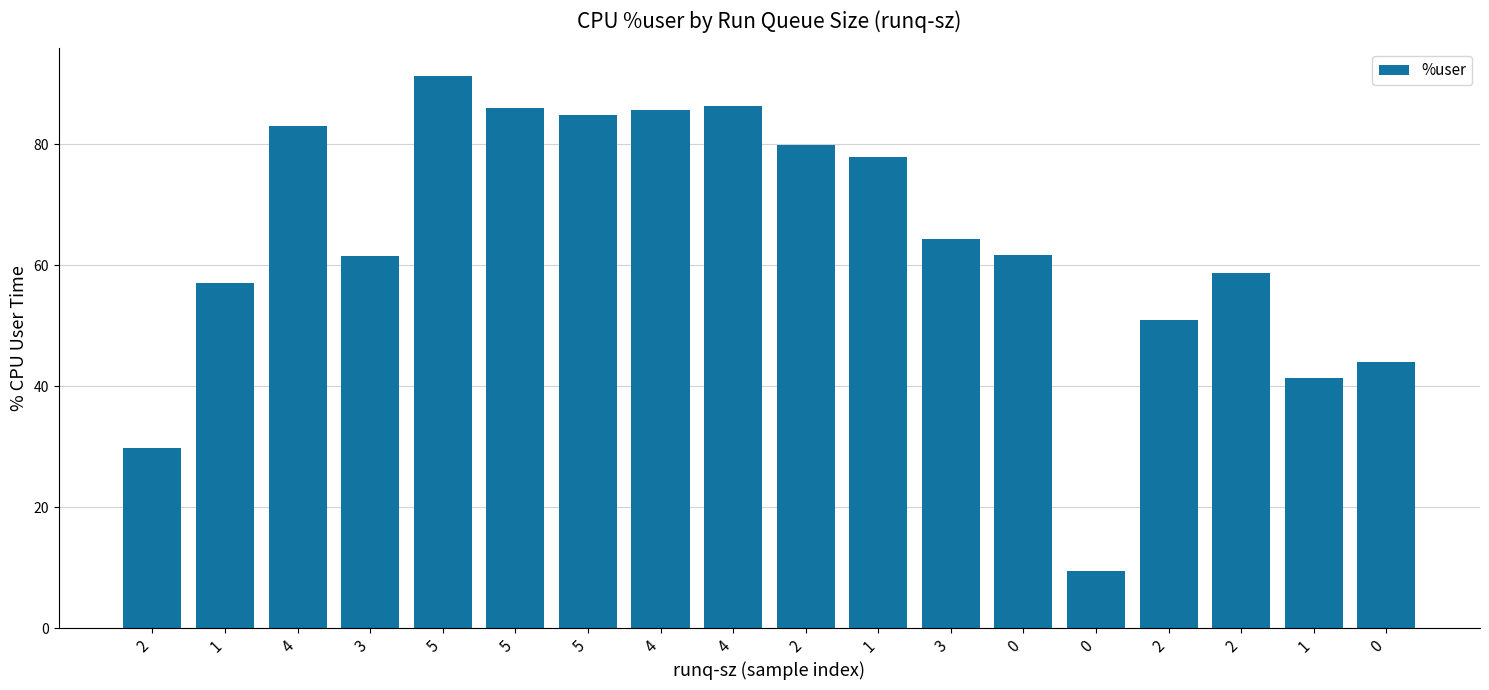

What is the difference between the maximum and minimum values?

81.8